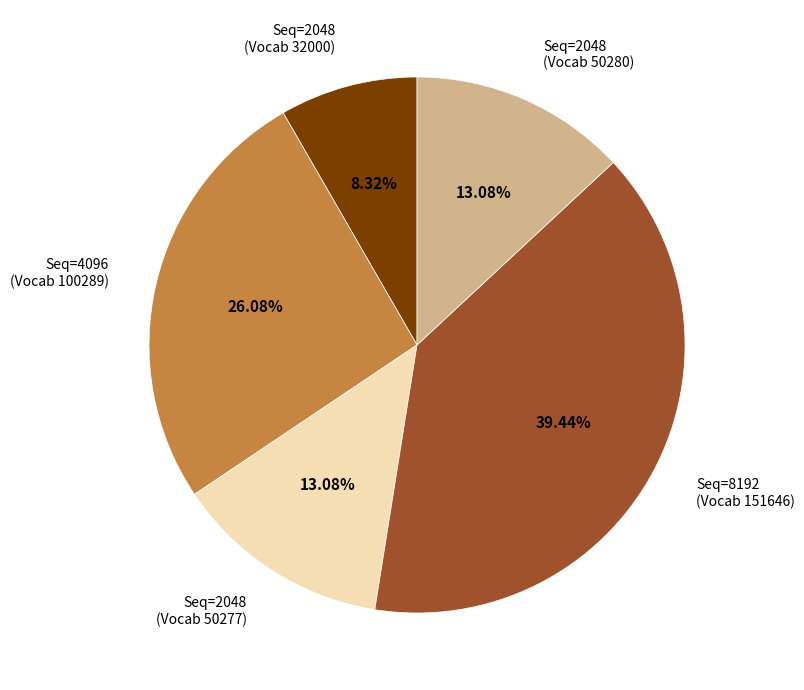

Is there any slice that represents more than half of the pie?

No